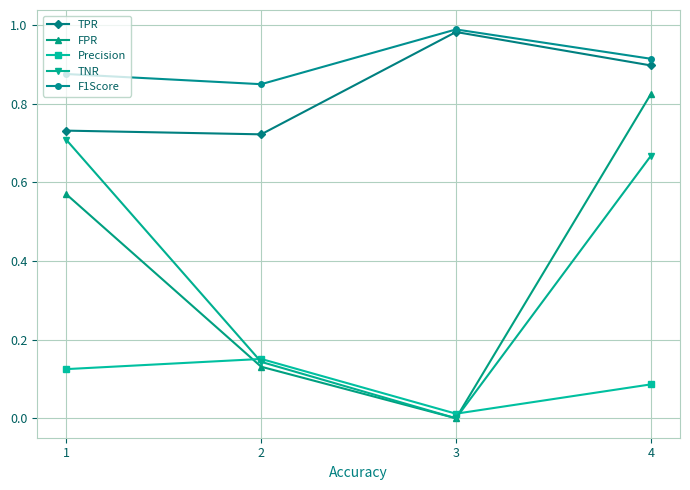

Is it true that FPR equals 1.0 at 1?

False